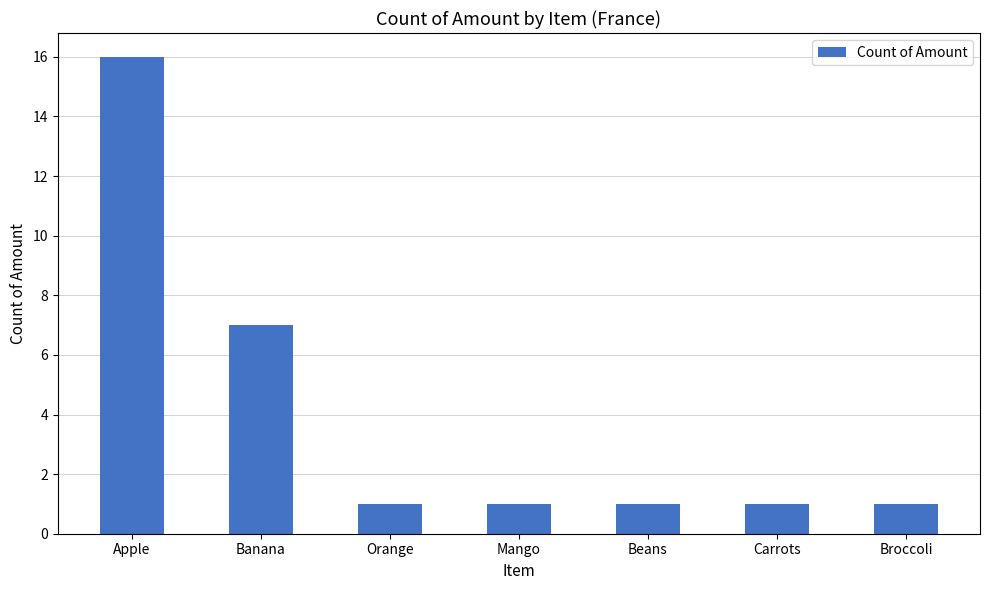

Reading right to left, list all the values displayed in this chart.

1	1	1	1	1	7	16